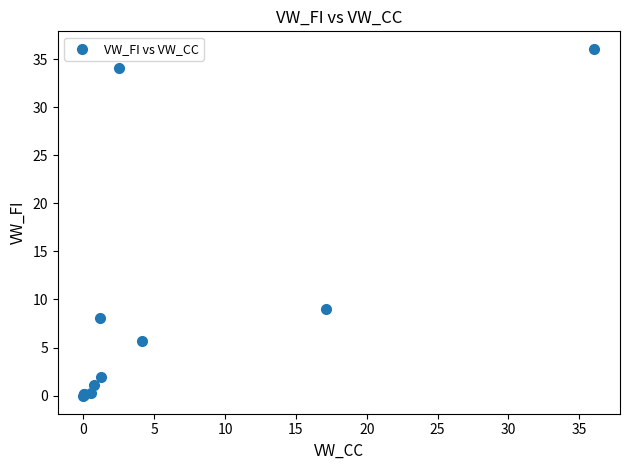

What Y value in the scatter plot is closest to 17?

9.0